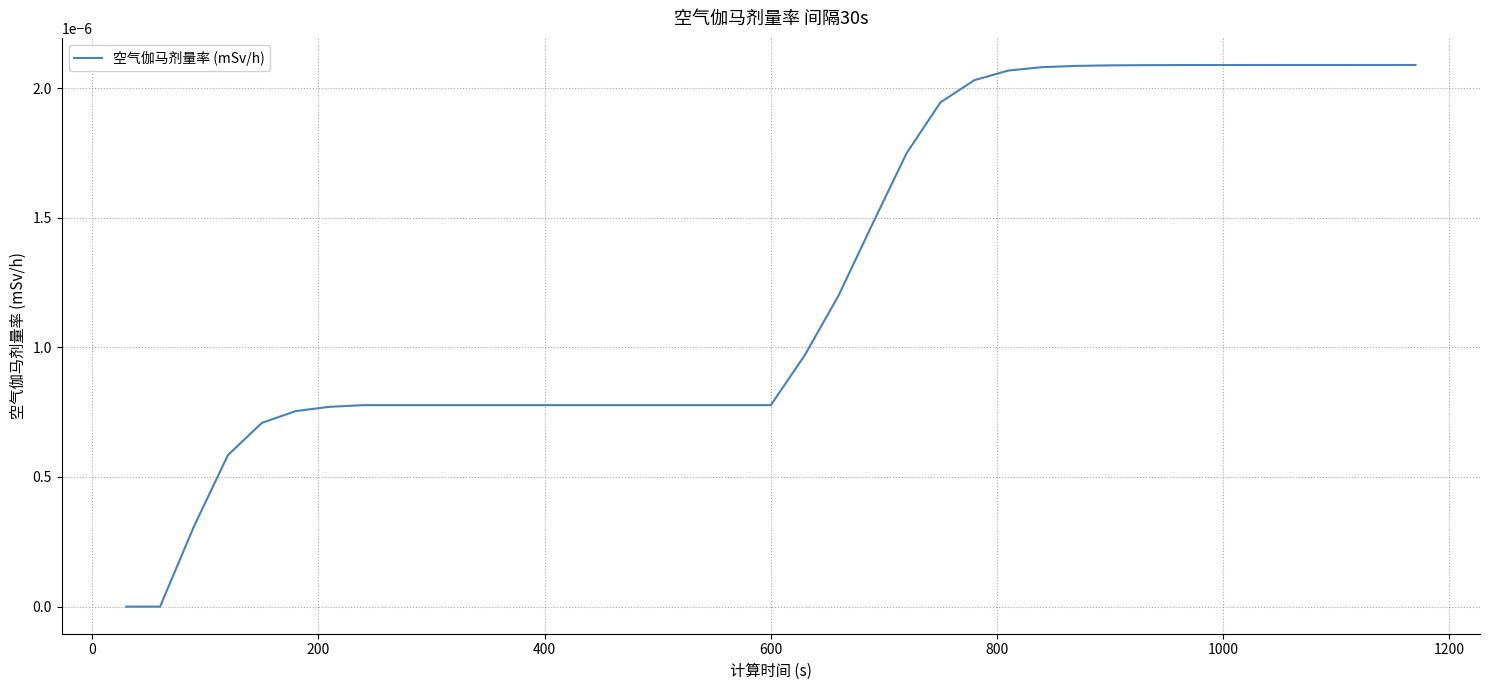

Does the chart display data point markers on the line(s)?

No